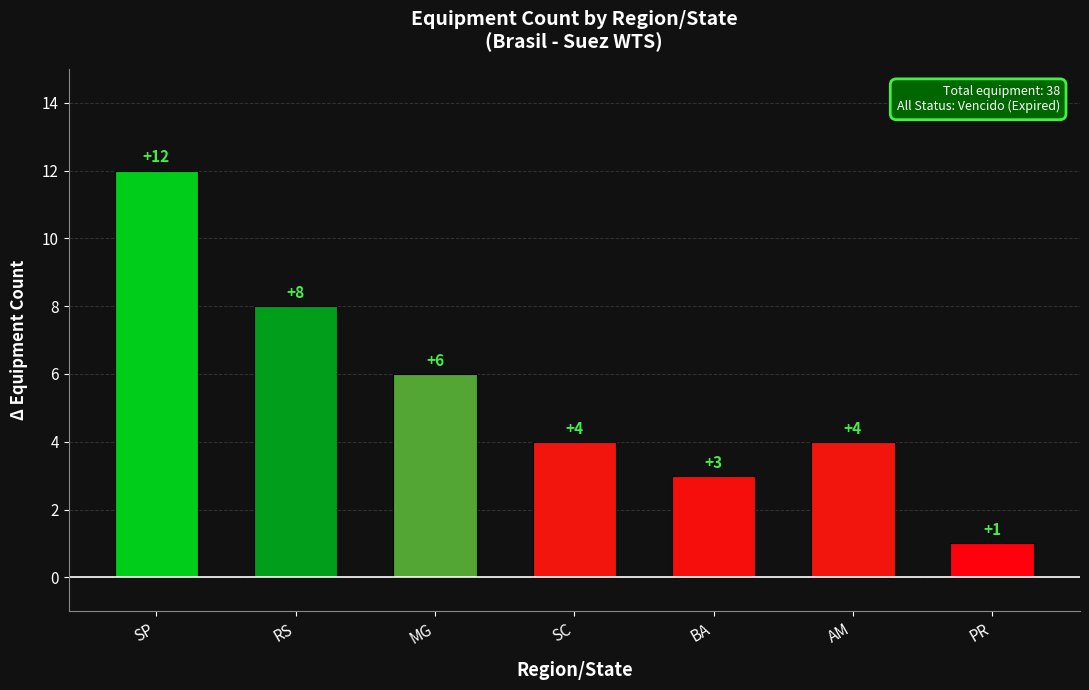

How many categories are shown in the chart?

7